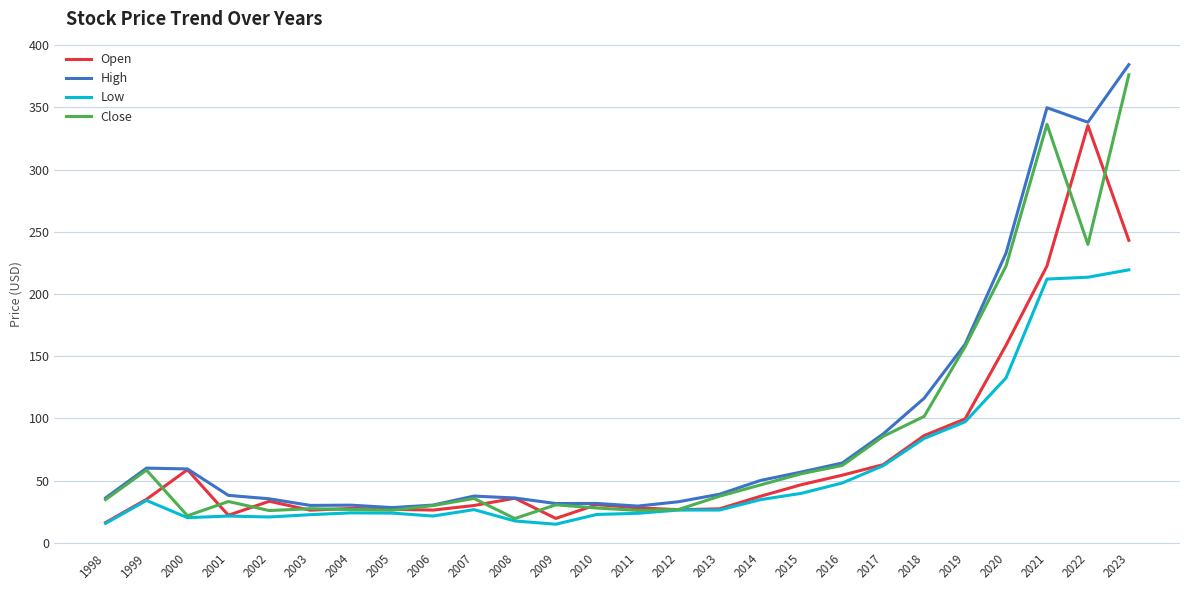

What is the greatest value displayed?

384.3